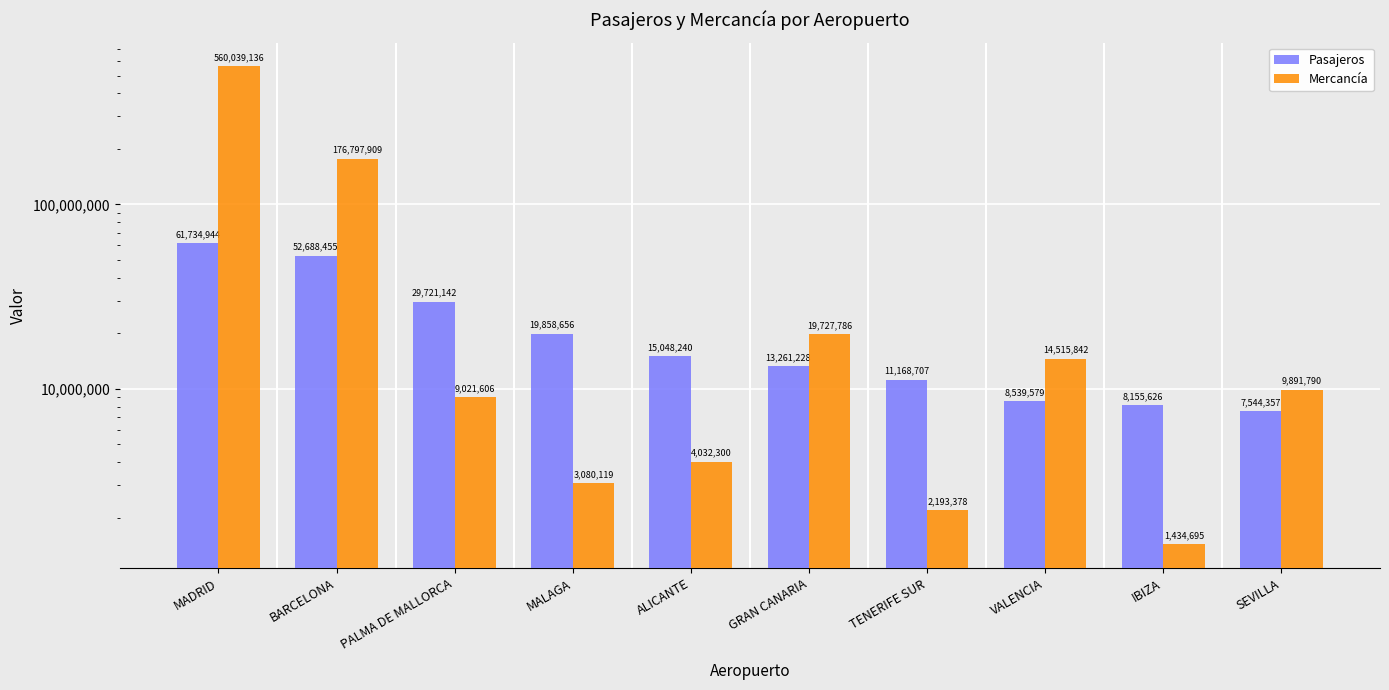

Between GRAN CANARIA and IBIZA, which is larger?

GRAN CANARIA